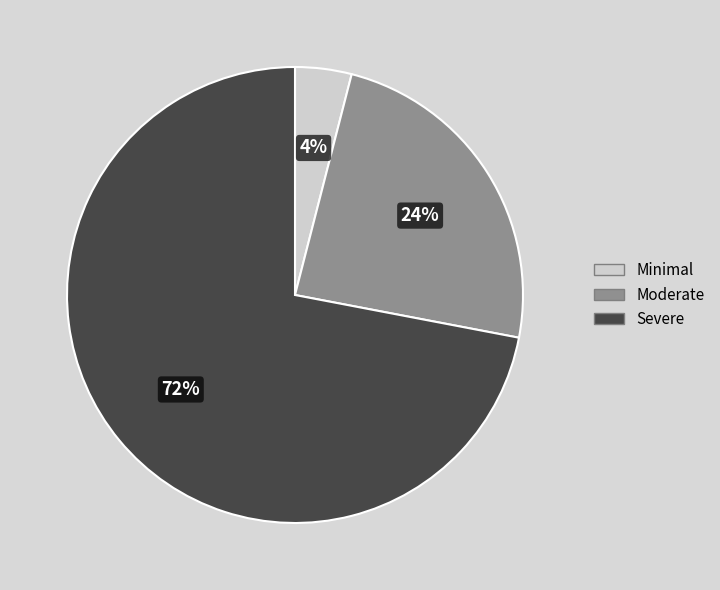

Is there a majority slice in this chart?

Yes